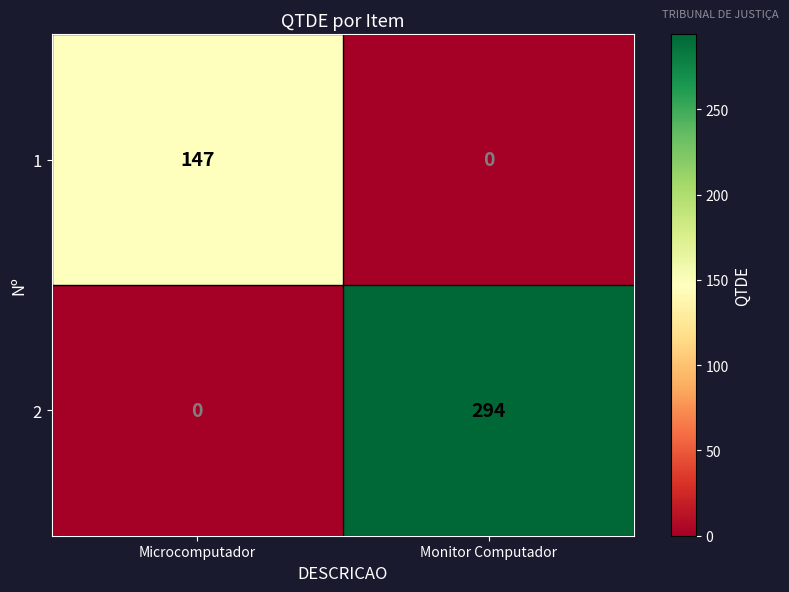

What is the spread (max minus min) of values at Monitor Computador?

294